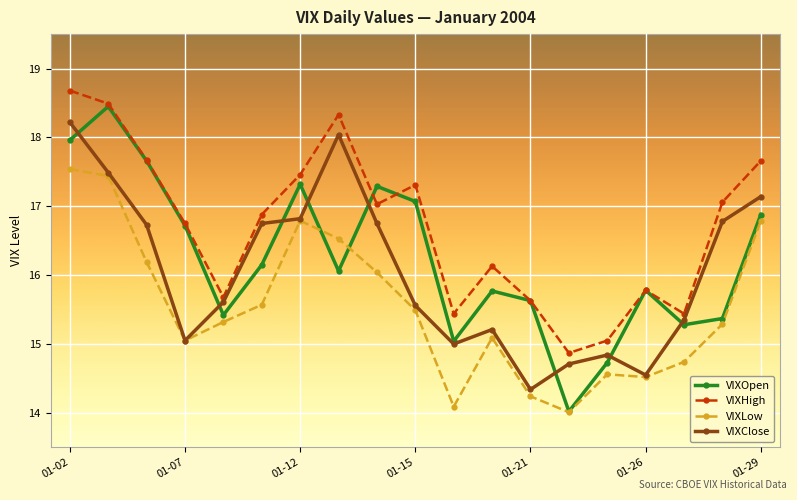

List the series in order of their overall mean, lowest first.

VIXLow, VIXClose, VIXOpen, VIXHigh